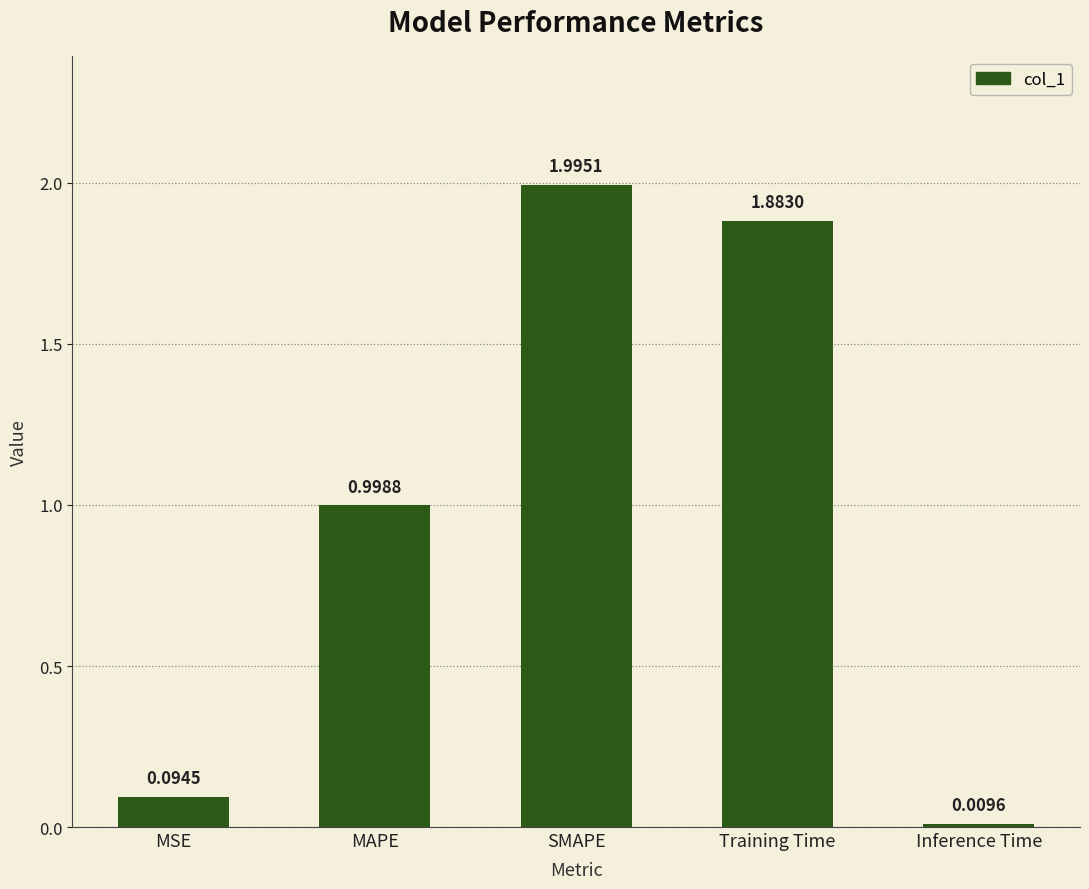

The chart shows a value of 1.0 at MAPE. True or false?

True